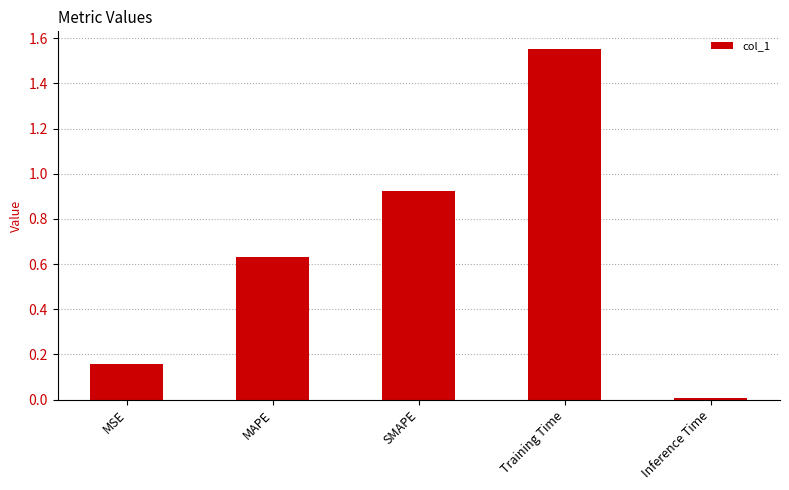

List the labels in order of value, largest first.

Training Time, SMAPE, MAPE, MSE, Inference Time